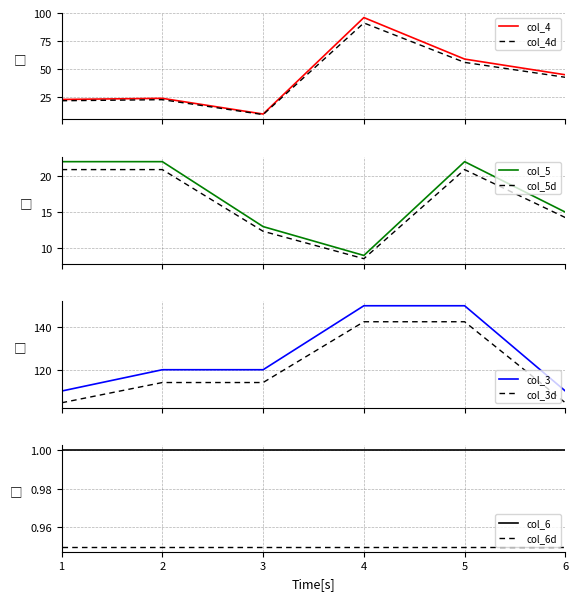

What is the approximate value of col_3 at 1, to the nearest 5?

110